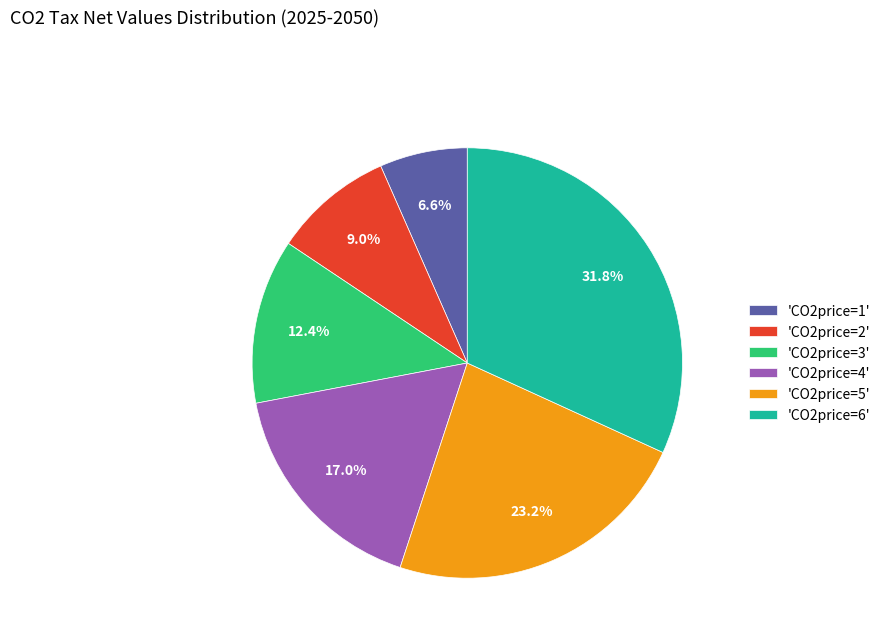

To the nearest percent, what is the difference between the largest and smallest slice percentages?

25%